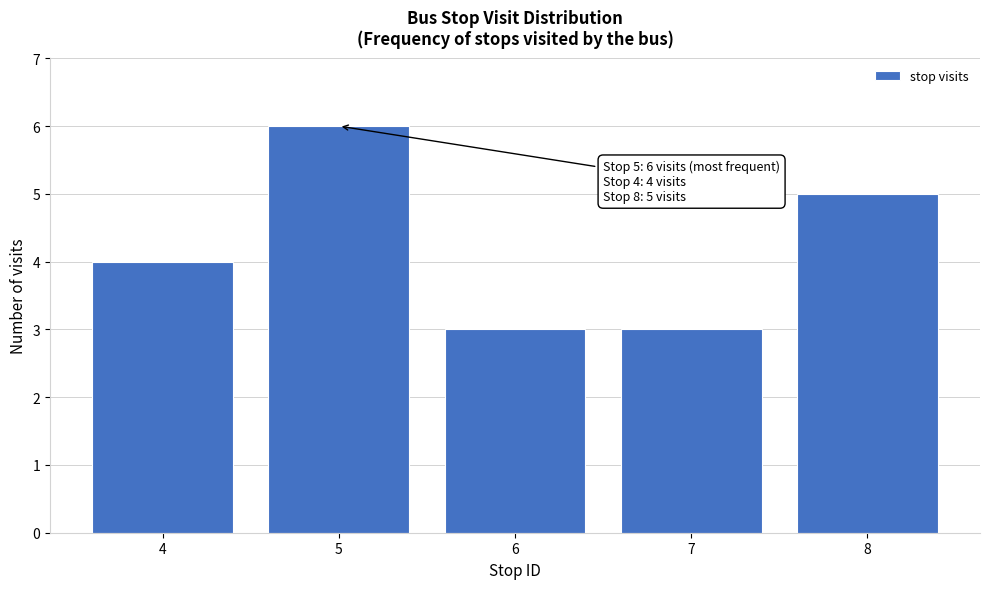

Reading left to right, extract all data points from this chart.

4=4	5=6	6=3	7=3	8=5